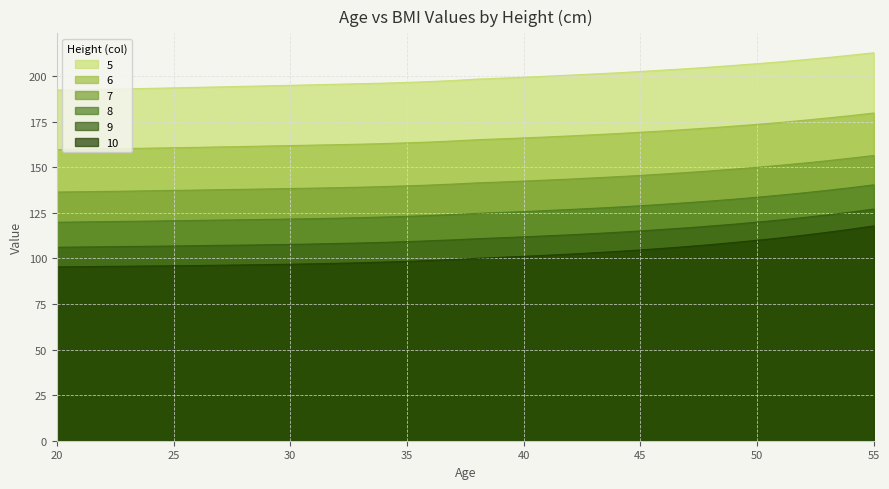

Where does the 8 series first go above 124?

37